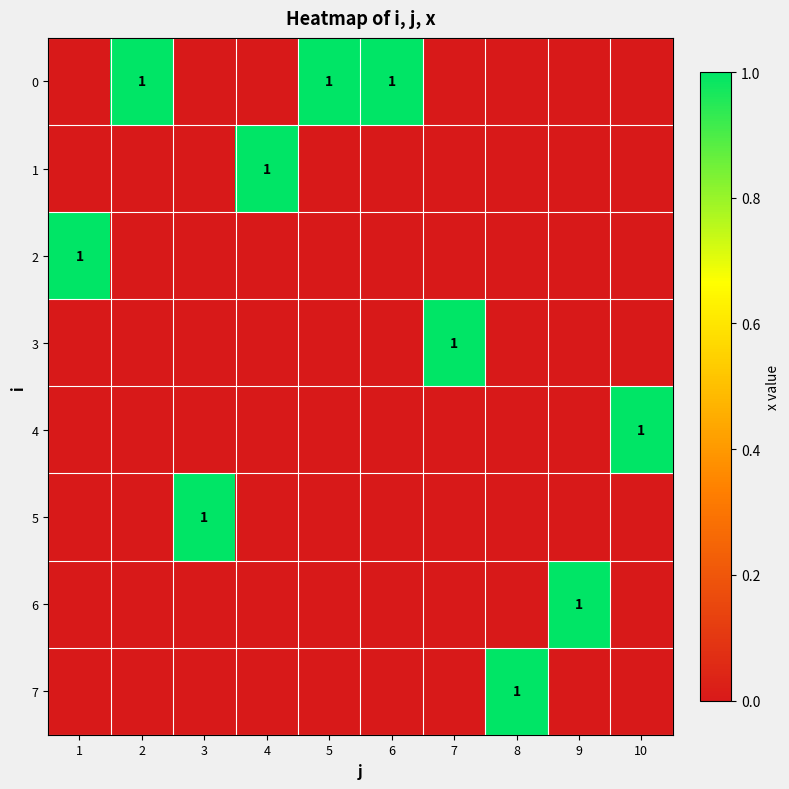

True or false: 0 has a value of 2 at 6.

False